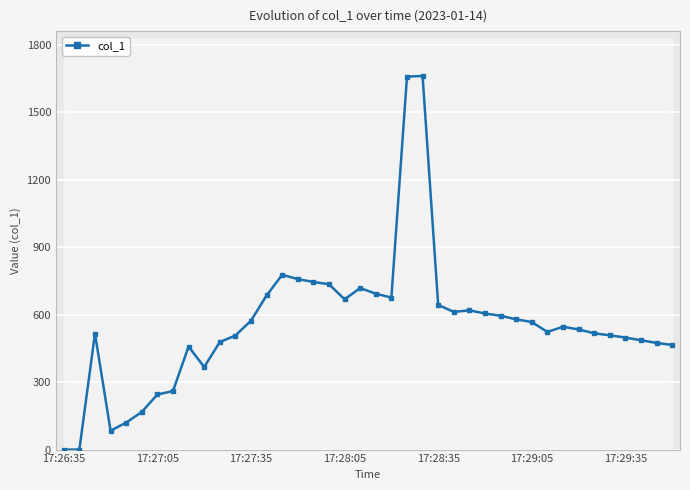

True or false: col_1 has more than 2 points higher than both neighbors.

True